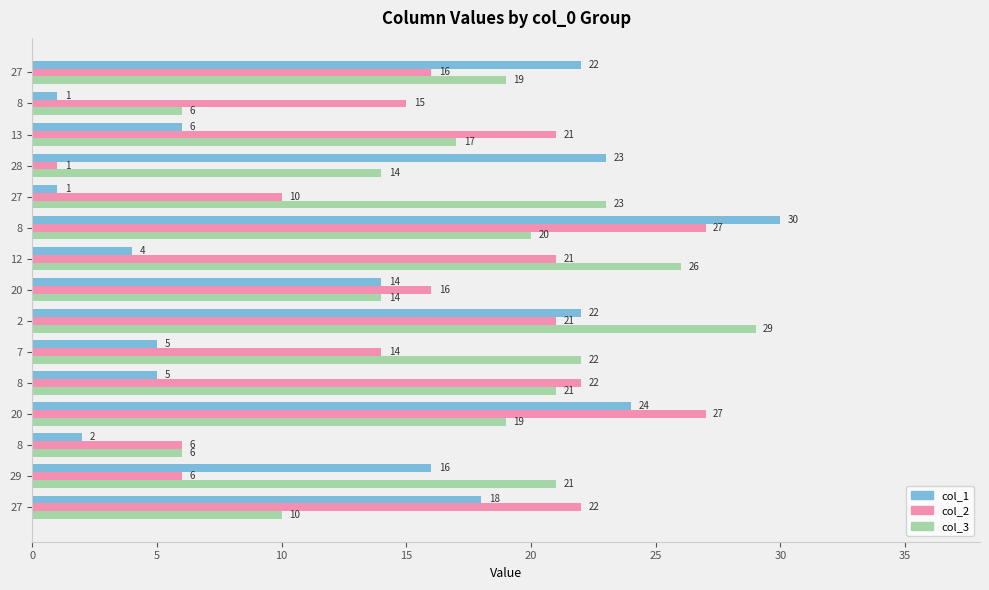

Count the number of data series in this chart.

3